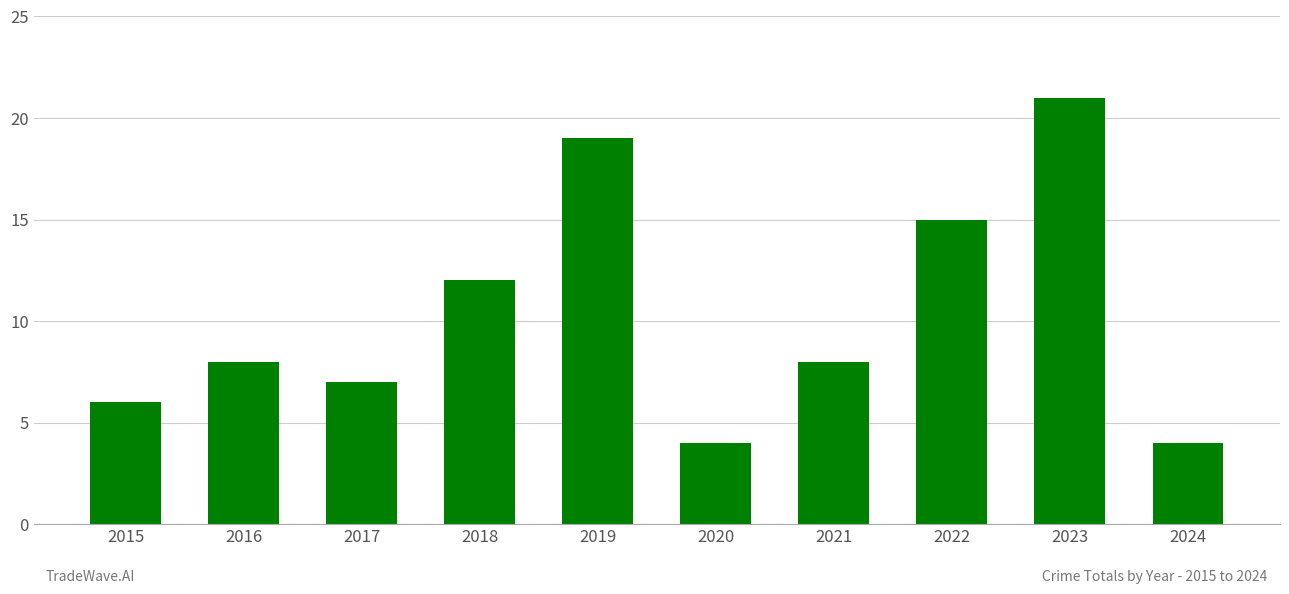

At which label is the value closest to 12?

2018